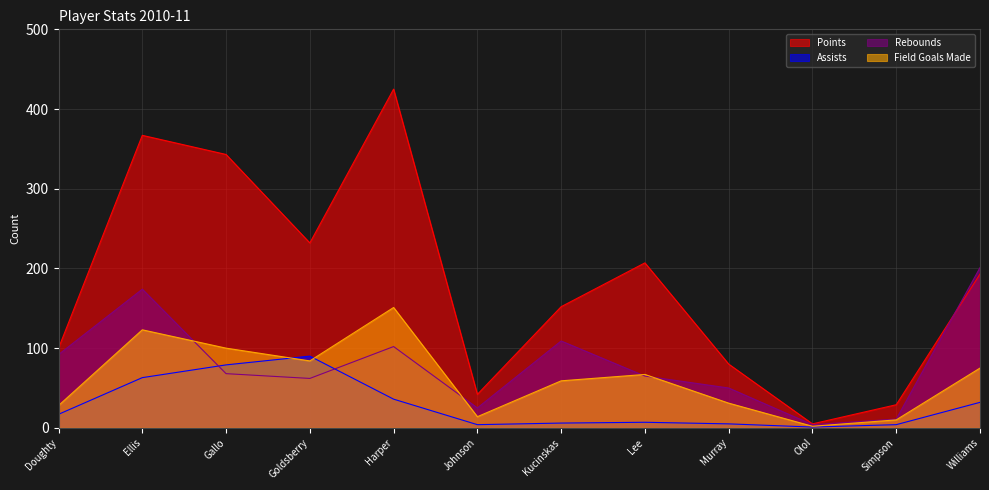

At which category does rebounds reach its first local valley?

Goldsberry